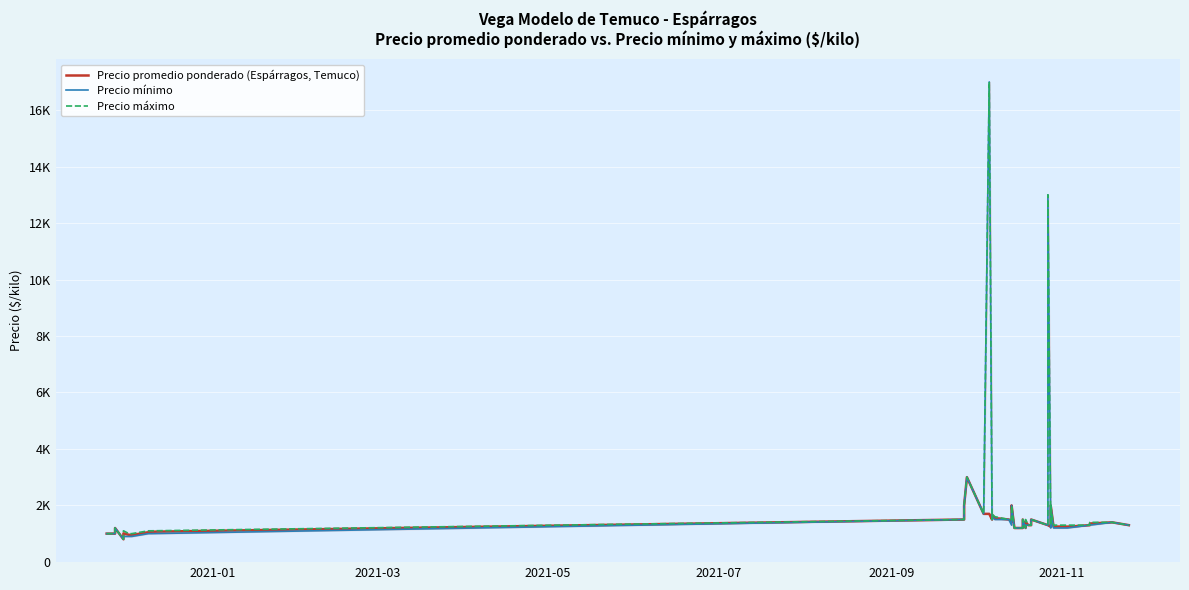

True or false: Precio máximo and Precio promedio ponderado (Espárragos, Temuco) intersect in this chart.

False